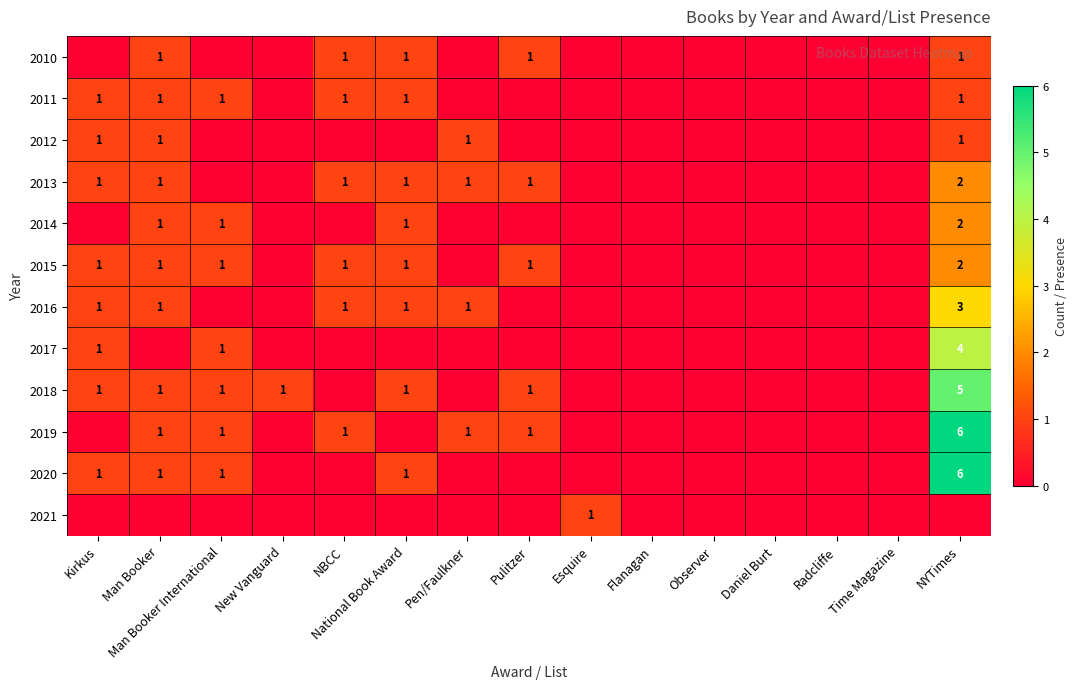

At which category does the chart reach its peak across all series?

NYTimes